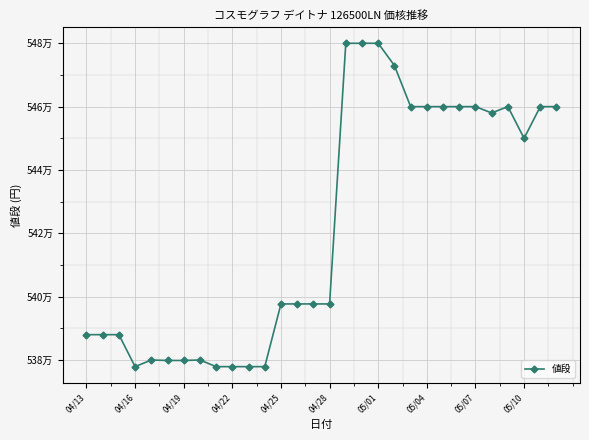

What is the difference between the maximum and minimum values?

102100